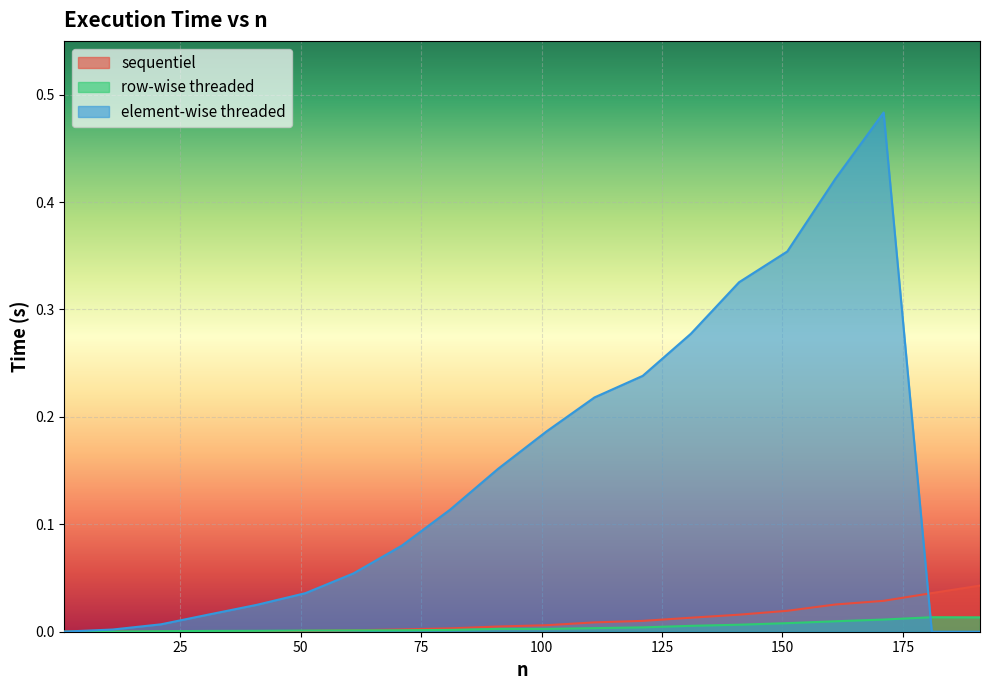

Between 111 and 191, which series saw the biggest shift?

element-wise threaded